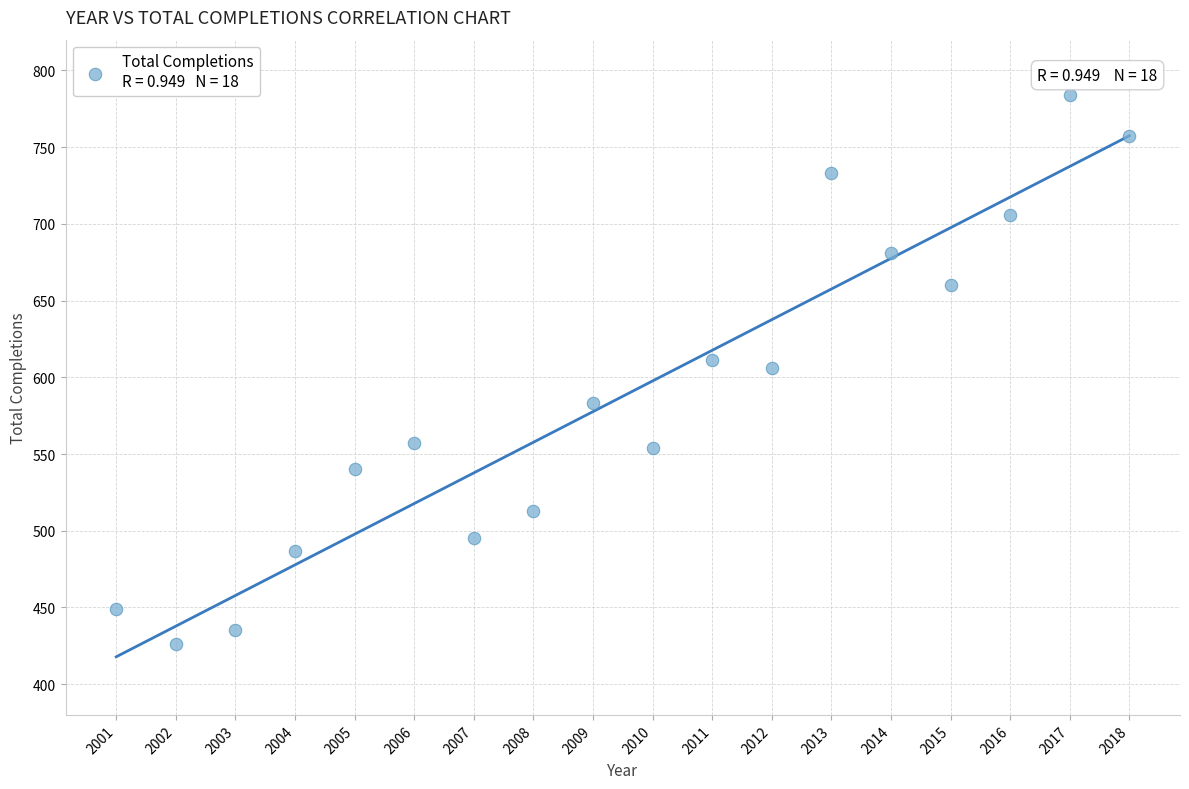

What is the range of X values (max minus min)?

17